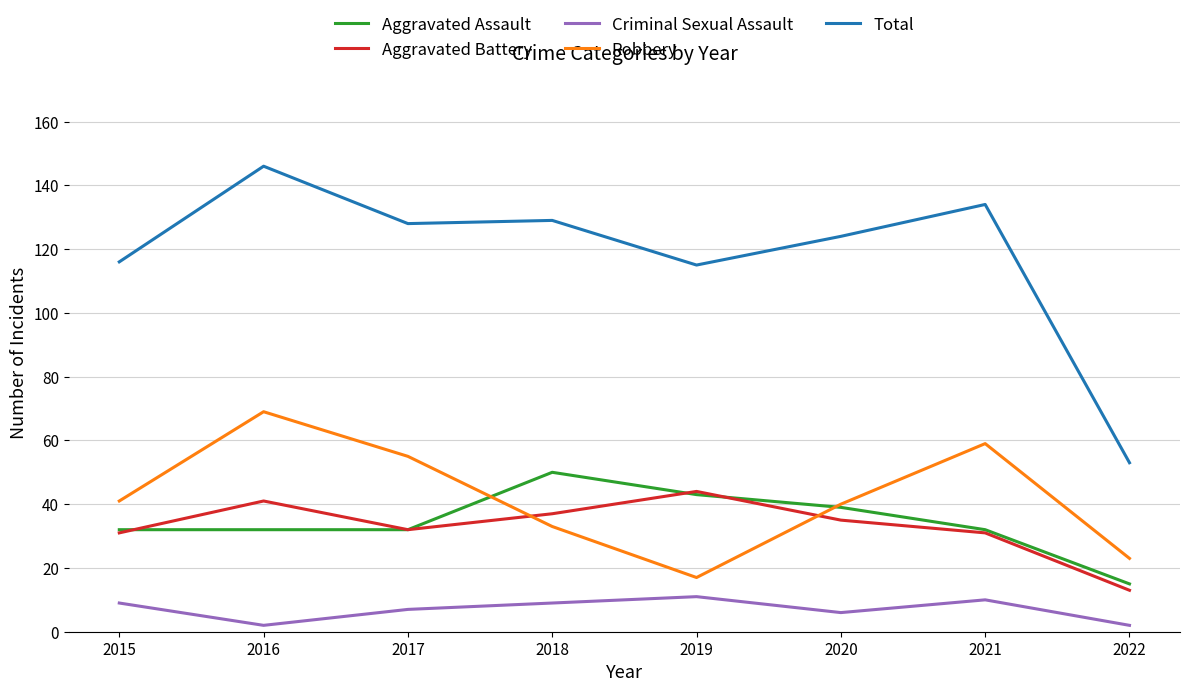

Which series has the widest spread of values?

Total